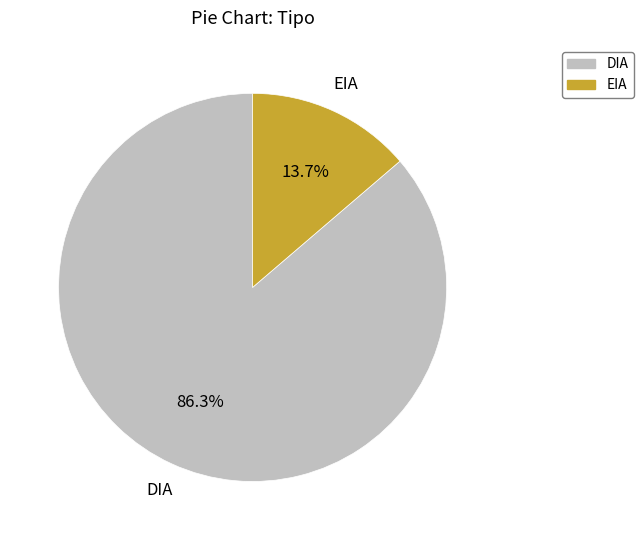

What is the largest slice in the pie chart?

DIA